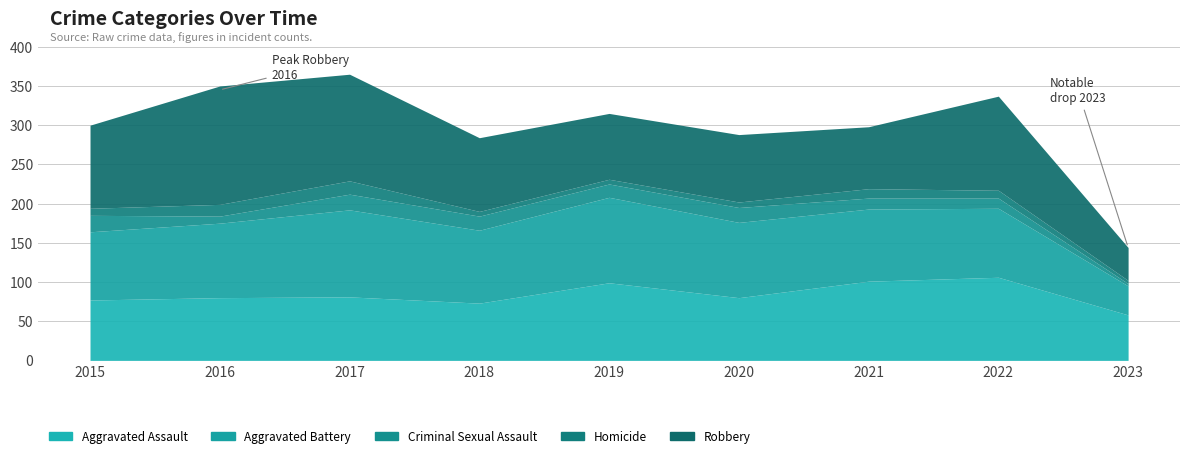

True or false: Aggravated Assault has more than 0 points higher than both neighbors.

True